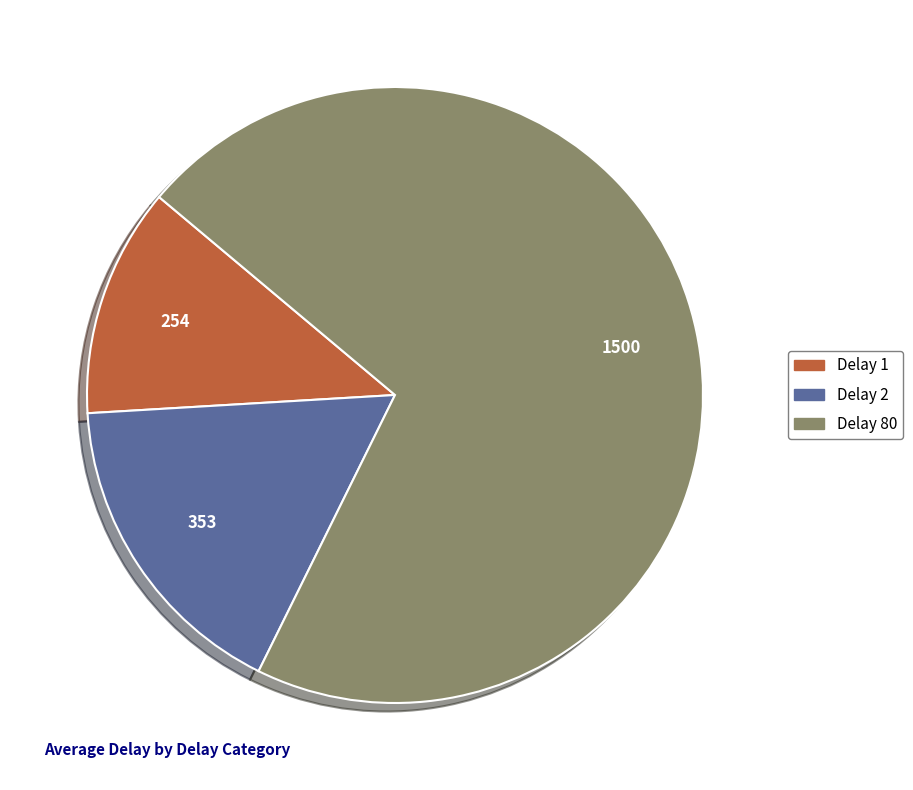

Is there a majority slice in this chart?

Yes